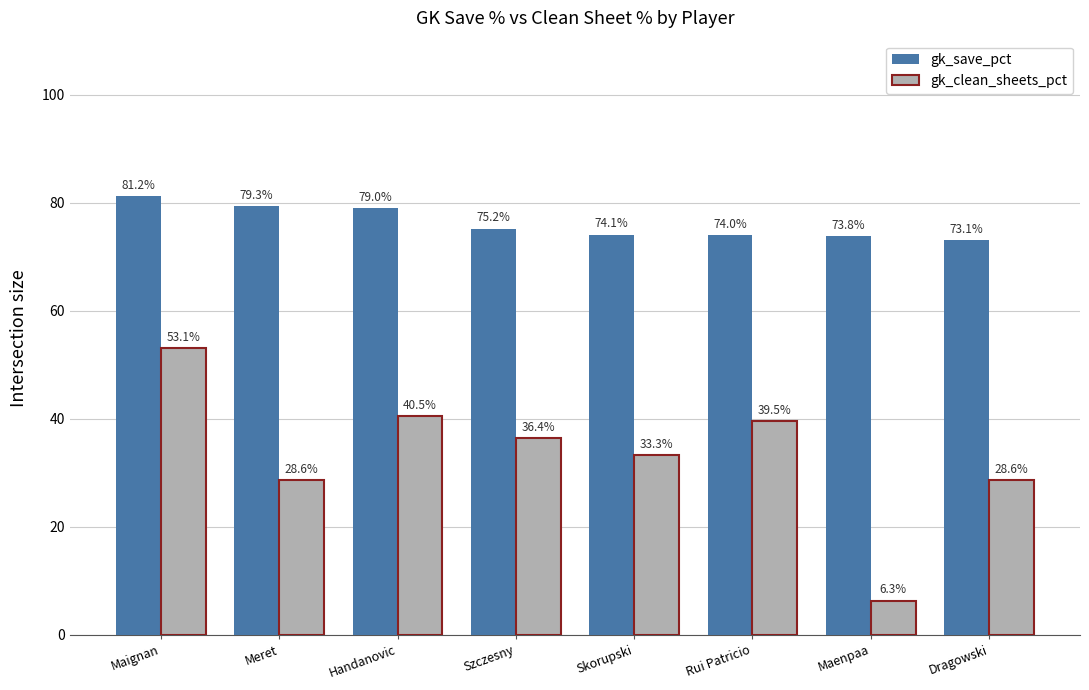

Reading left to right, what are all the values shown in this chart?

gk_save_pct: Maignan=81.2	Meret=79.3	Handanovic=79.0	Szczesny=75.2	Skorupski=74.1	Rui Patricio=74.0	Maenpaa=73.8	Dragowski=73.1
gk_clean_sheets_pct: Maignan=53.1	Meret=28.6	Handanovic=40.5	Szczesny=36.4	Skorupski=33.3	Rui Patricio=39.5	Maenpaa=6.3	Dragowski=28.6